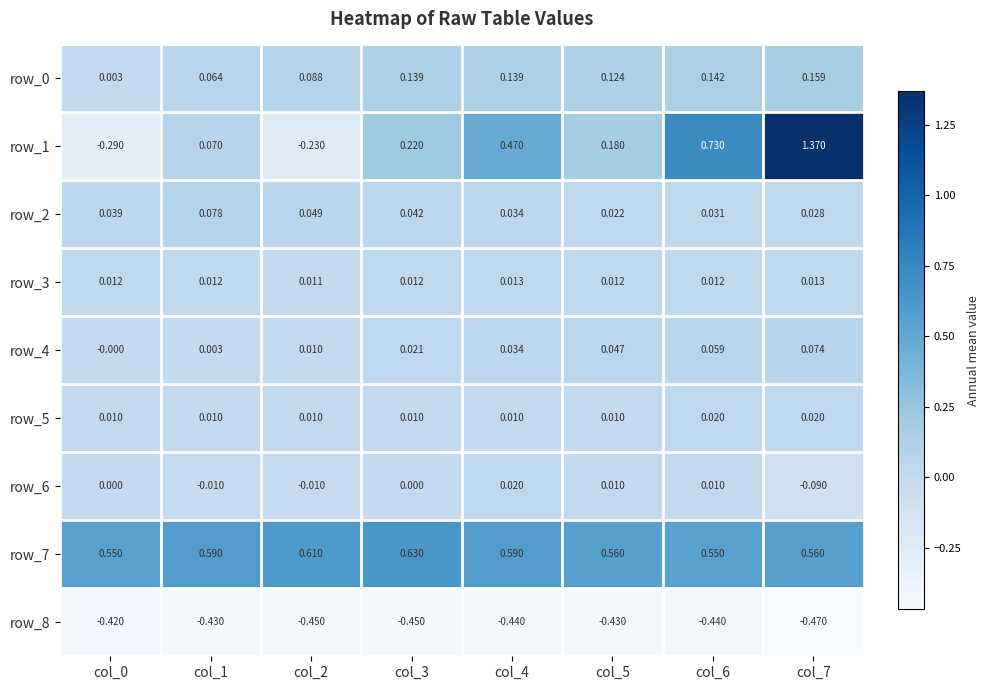

What is the difference between the row_1 values at col_3 and col_1?

0.1